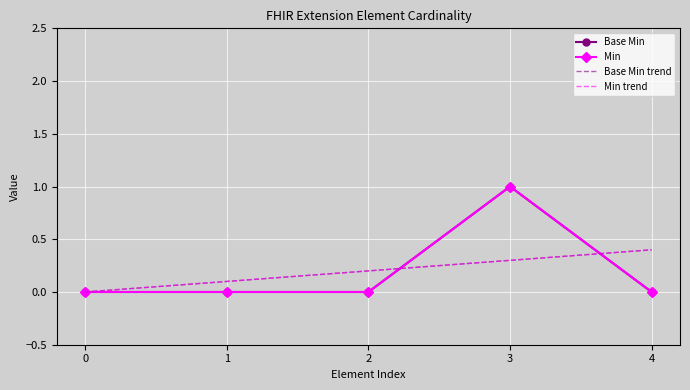

At 0, list the series in order from smallest to largest.

Base Min, Min, Base Min trend, Min trend